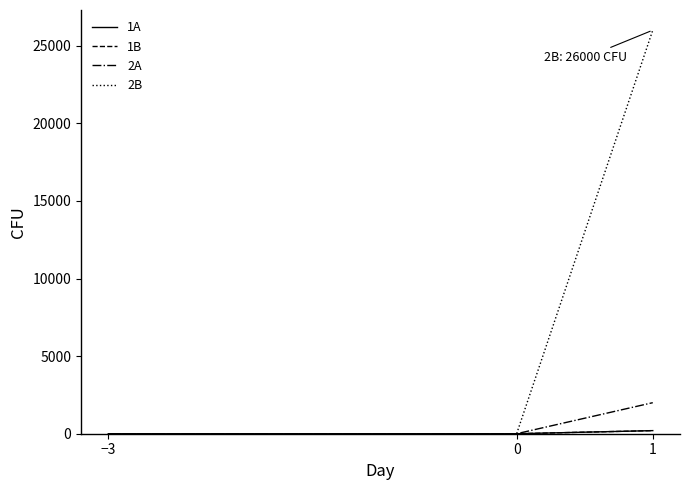

Does the chart display data point markers on the line(s)?

No